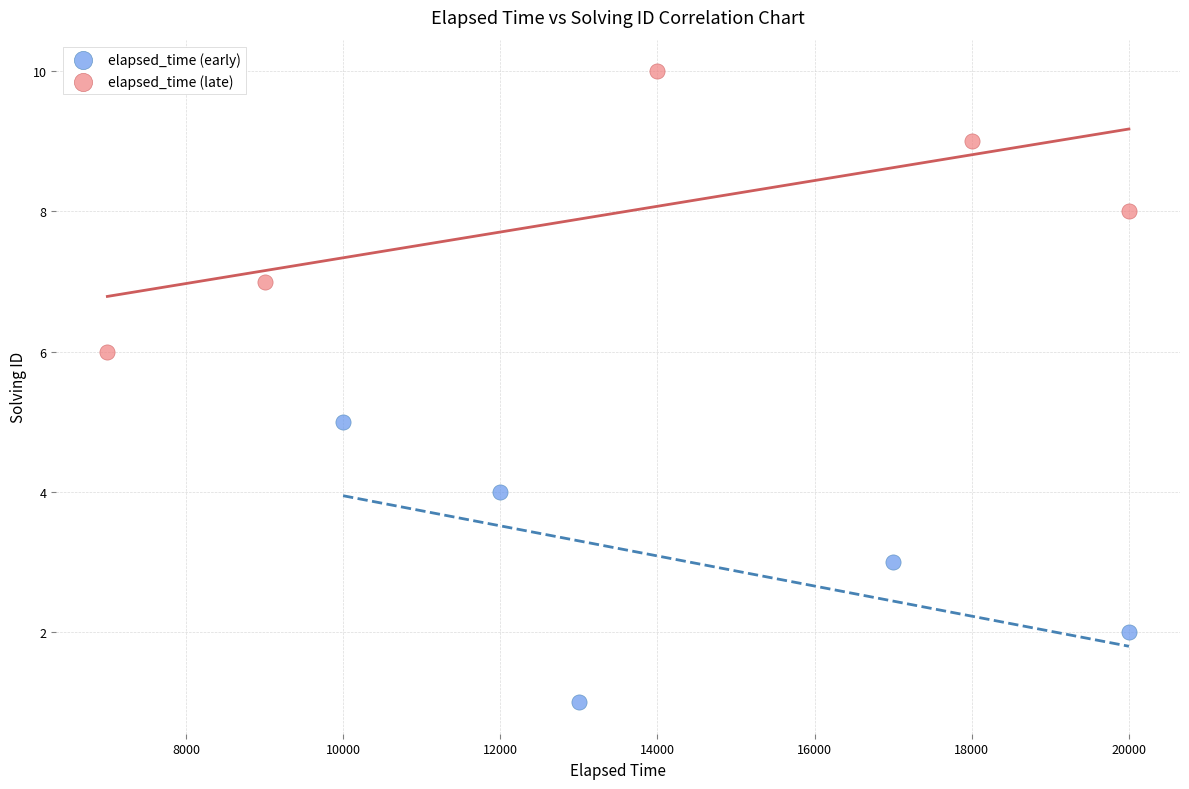

Which series contains the lowest Y value?

elapsed_time (early)